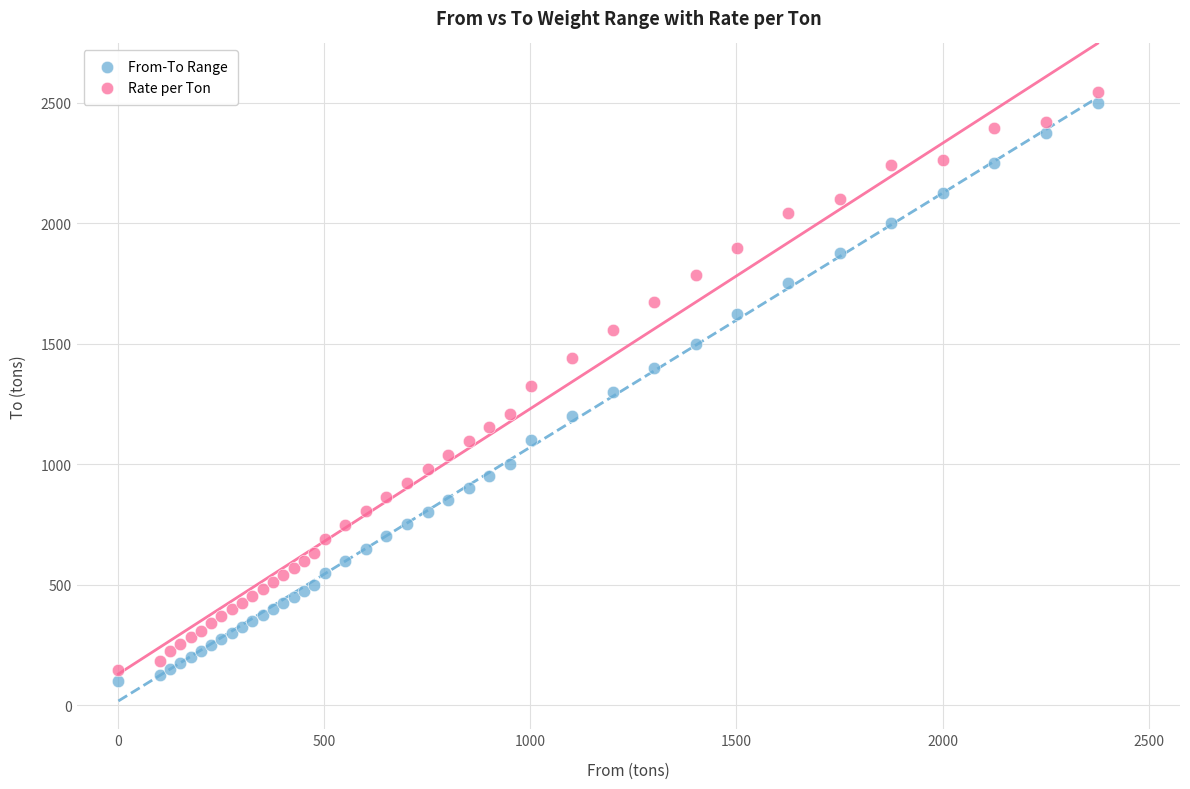

Which series has the largest Y range (max minus min)?

From-To Range